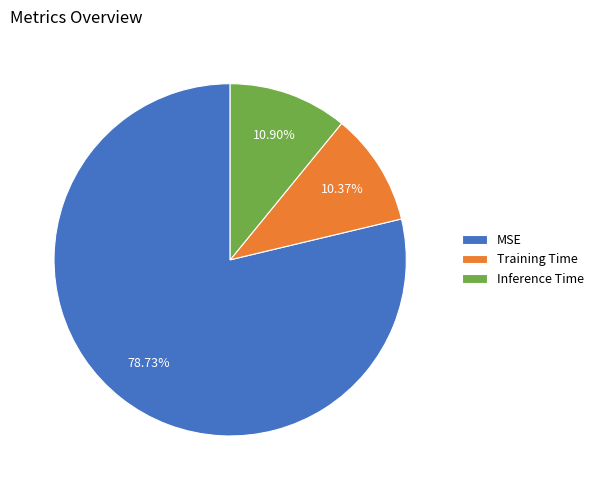

To the nearest percent, what portion does Inference Time represent?

11%